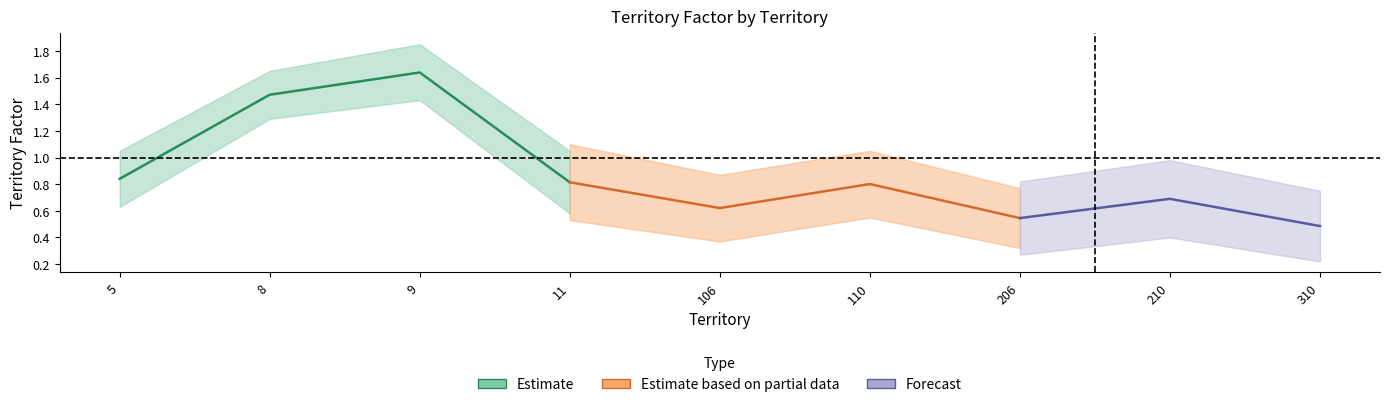

At which category does the chart reach its peak across all series?

9